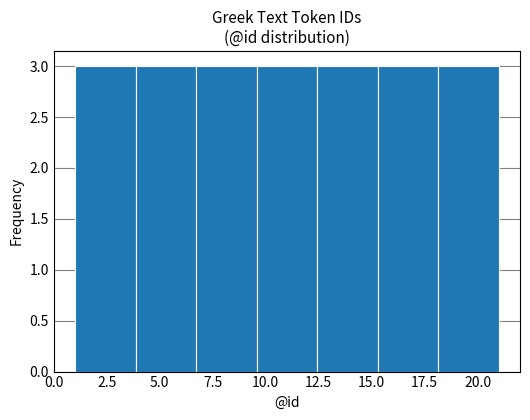

What is the height of the bar covering 6.5 to 9.5 on the x-axis? Neither the bar edges nor the heights are printed on the chart, so give them approximately, as read against the axes.

3